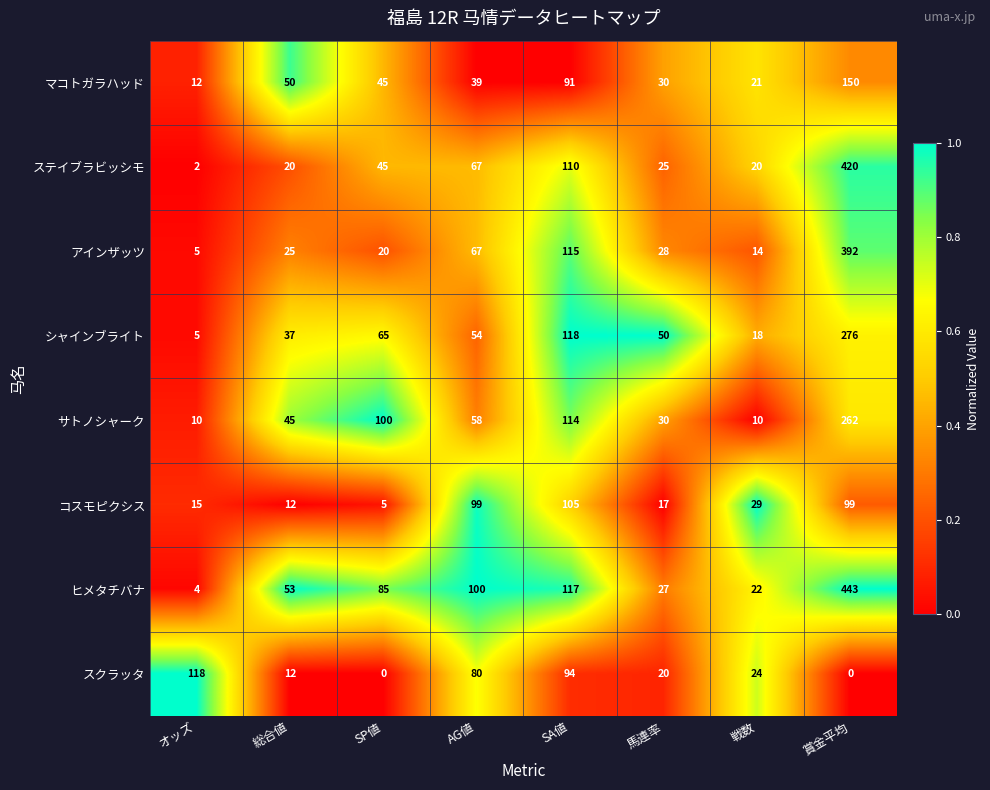

What is the spread (max minus min) of values at 総合値?

41